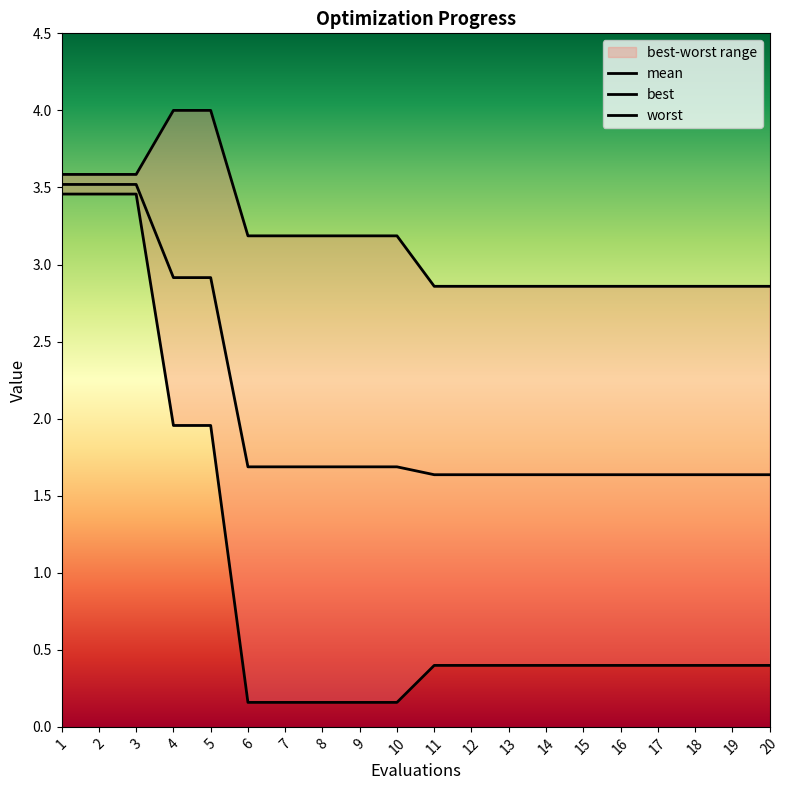

What are all the series names shown in the legend?

mean, best, worst